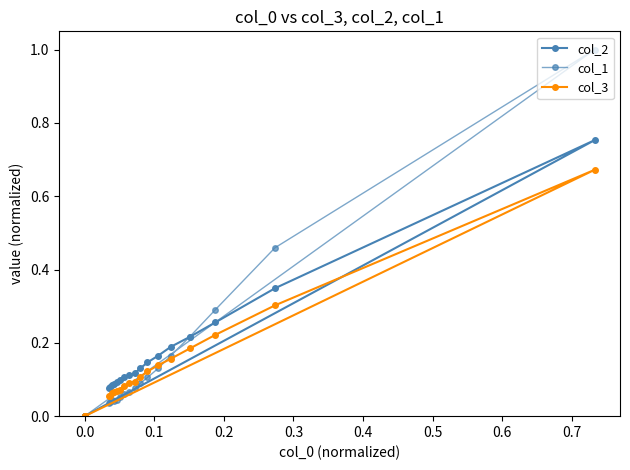

What is the sum of all col_3 values?

2.6